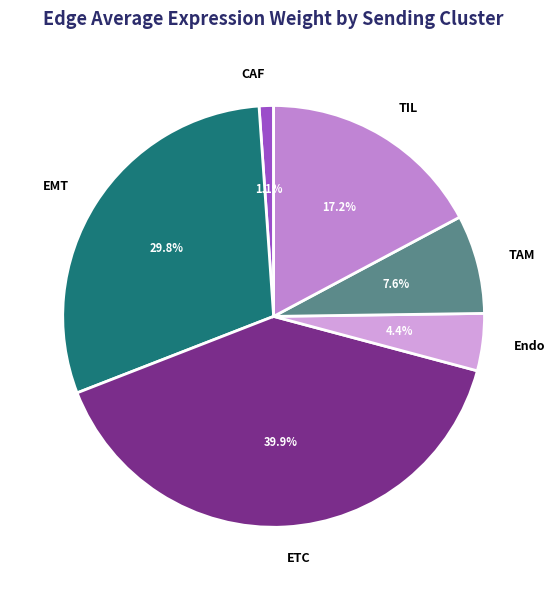

Combined, what portion of the pie is TIL and CAF?

18.3%